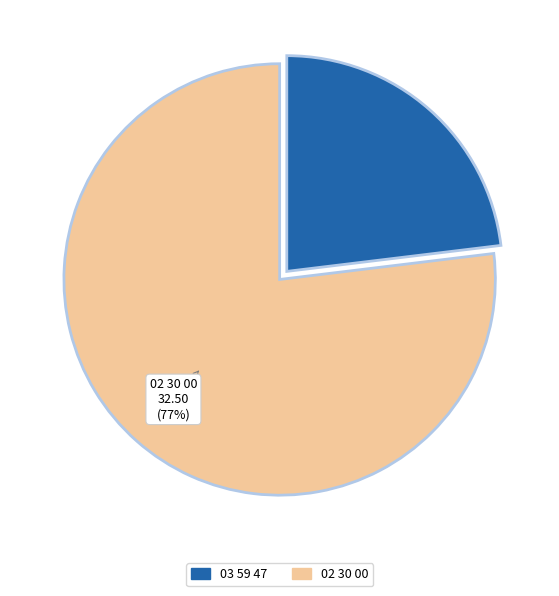

Is there a majority slice in this chart?

Yes